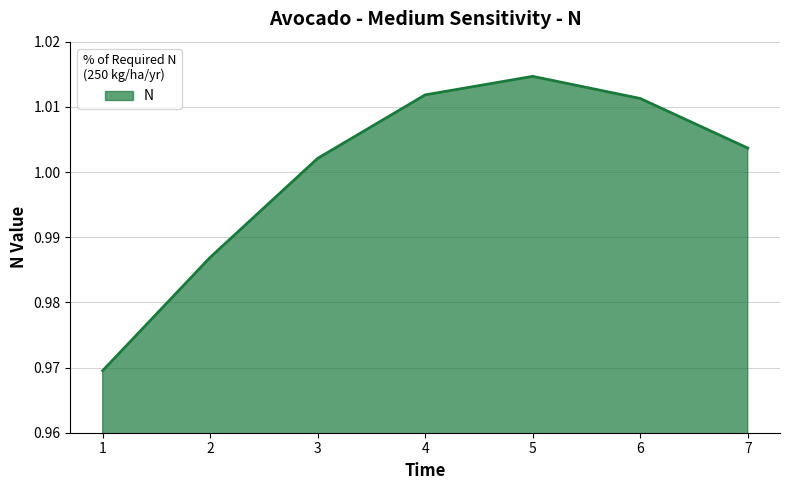

True or false: the data shows 1.7 at 7.

False